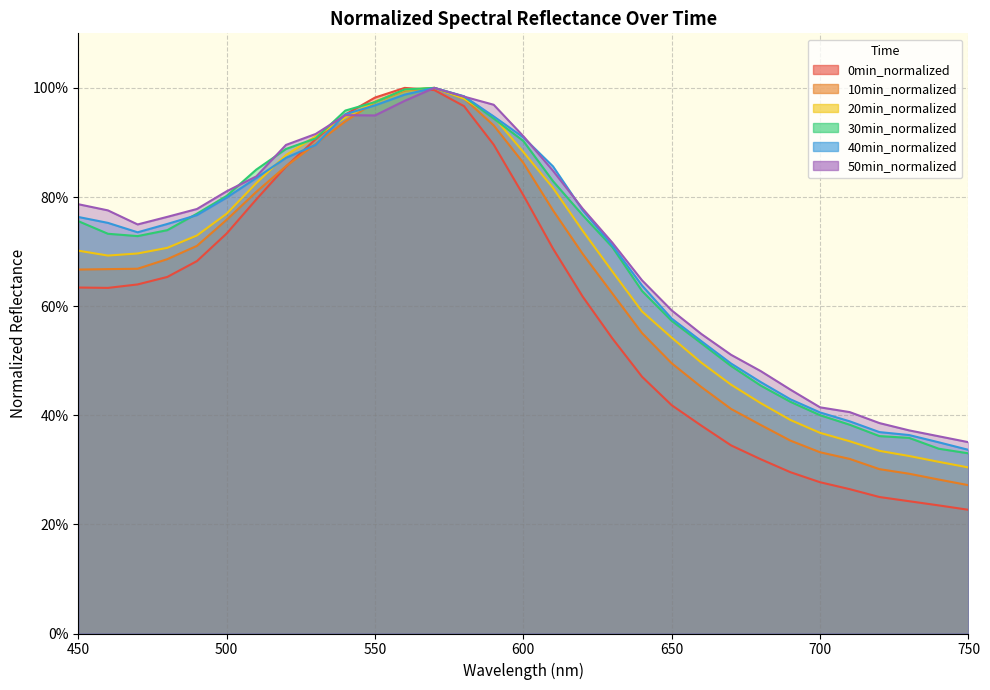

What is the value of the 10min_normalized point at the 23rd from the left?

0.4